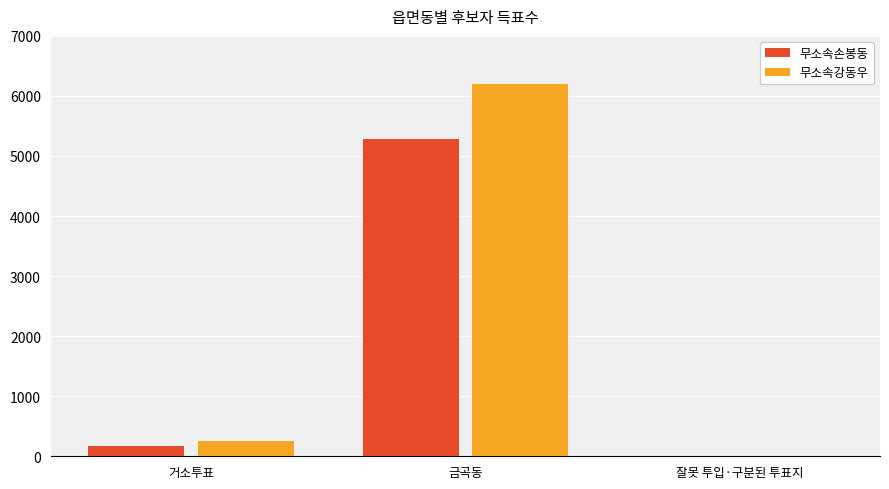

Which category has the highest value across all series?

금곡동